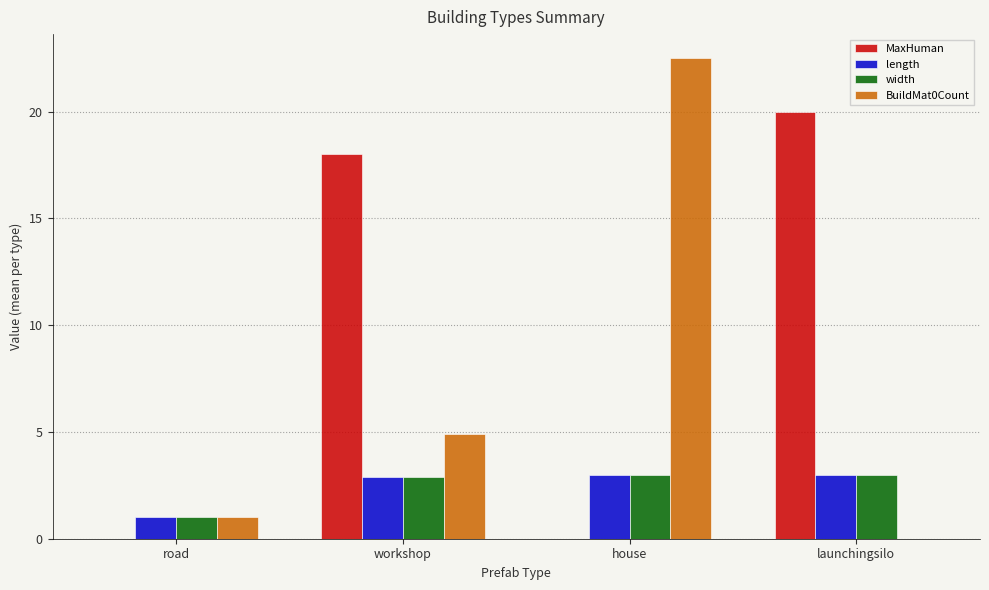

What is the approximate value of length at house?

3.0